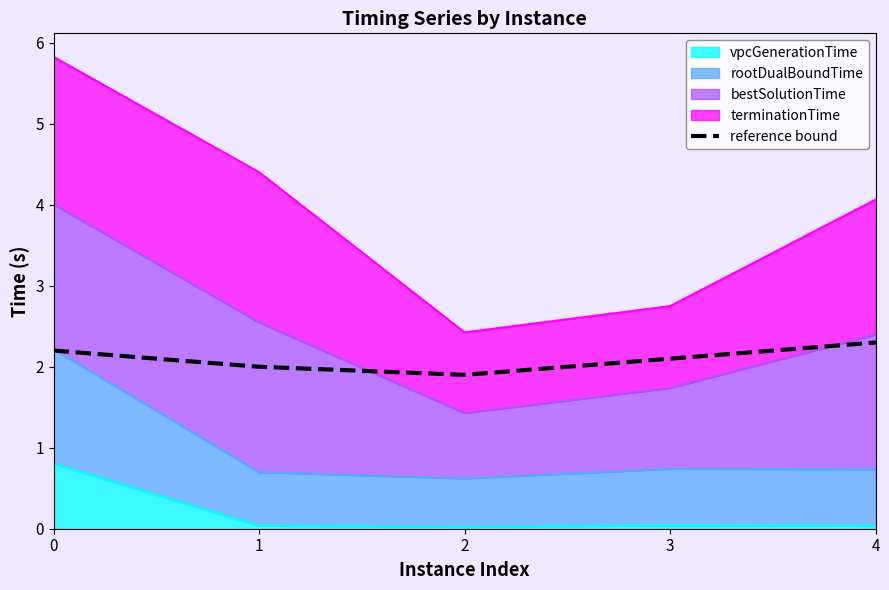

What is the sum of the values at 4 and 3?

4.4